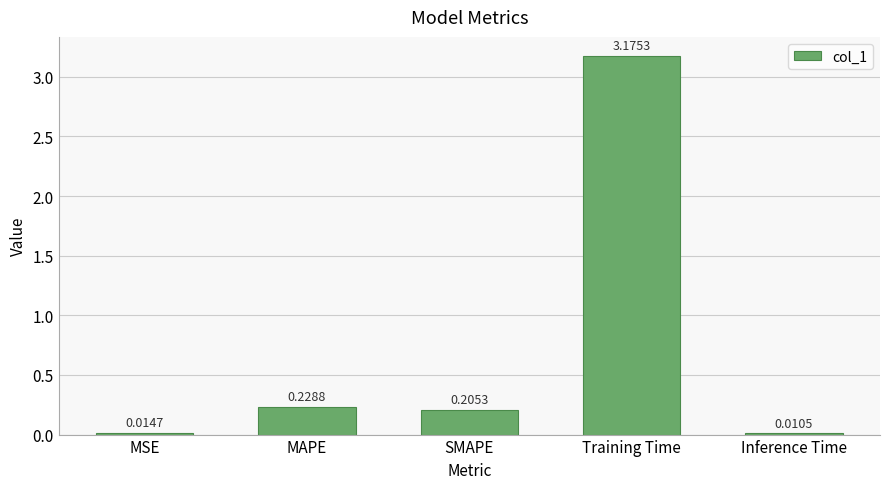

Which category has the lowest value across all series?

Inference Time